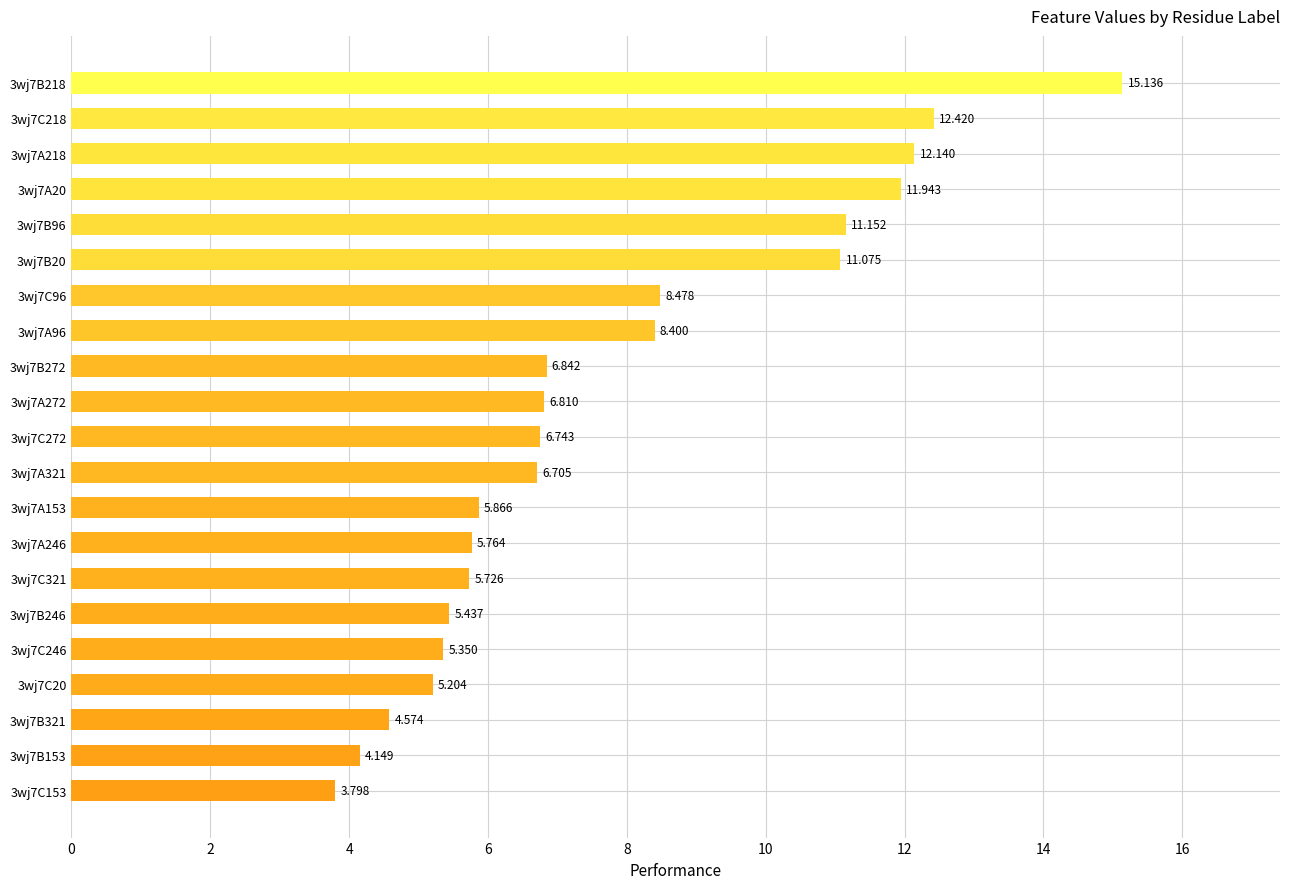

Which category has the highest value across all series?

3wj7B218